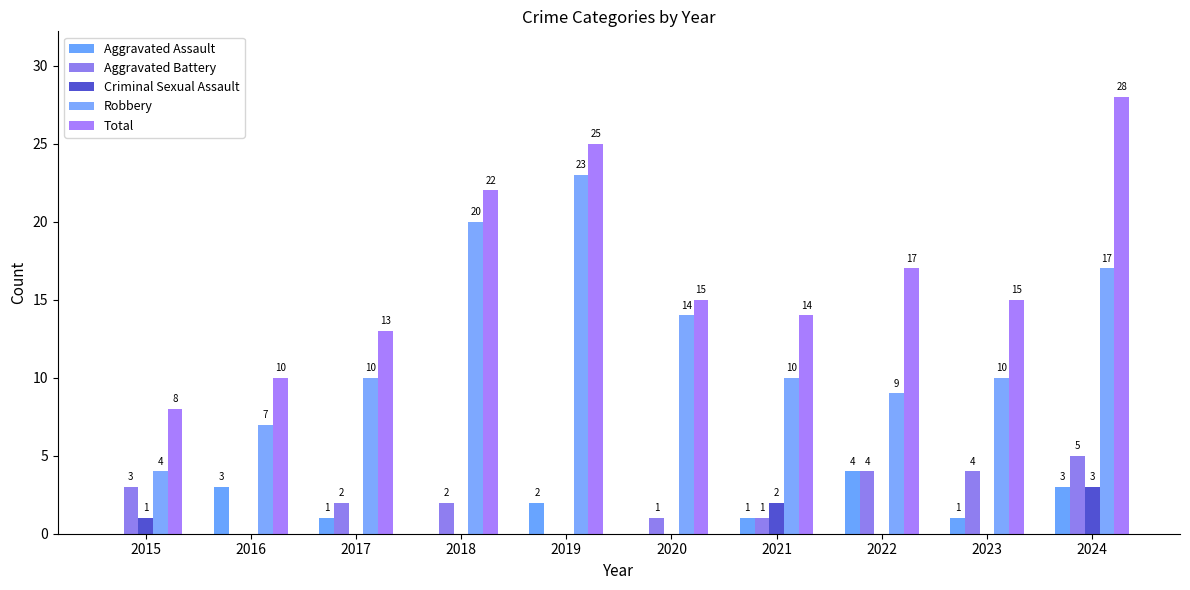

What is the highest value of the Aggravated Battery series?

5